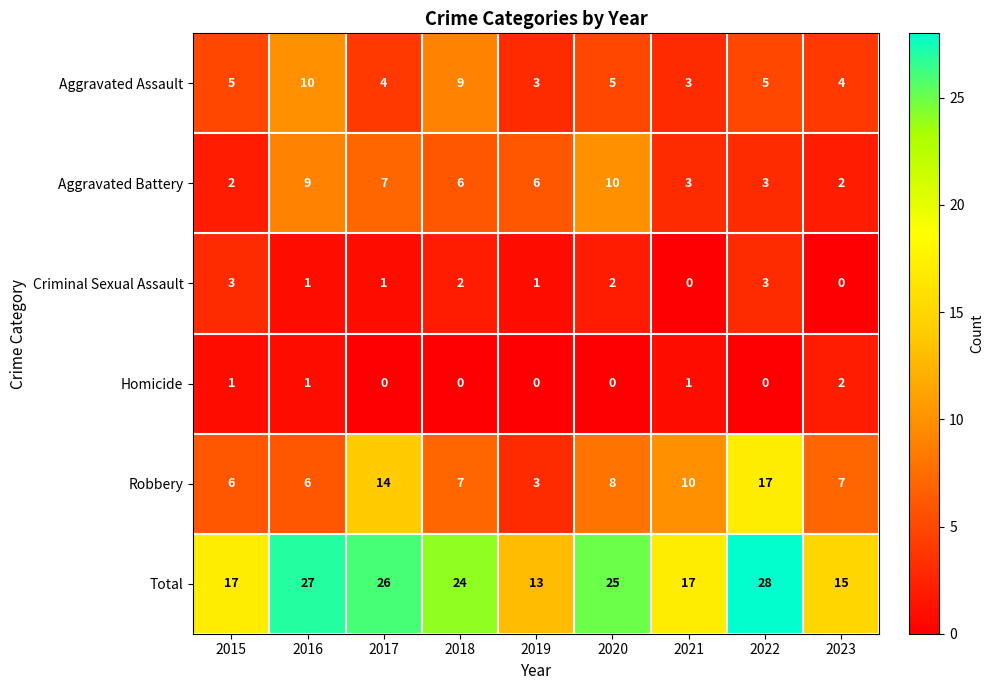

Count the number of categories in the chart.

9